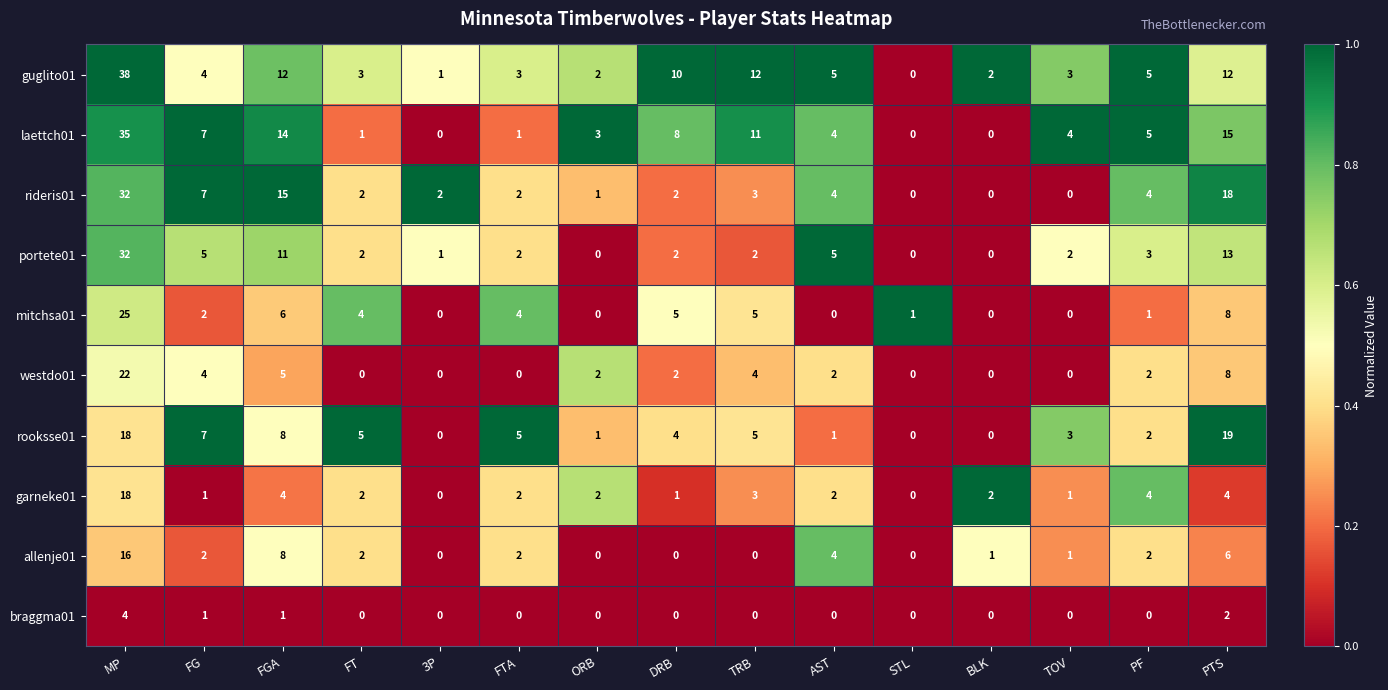

What is the sum of all guglito01 values?

112